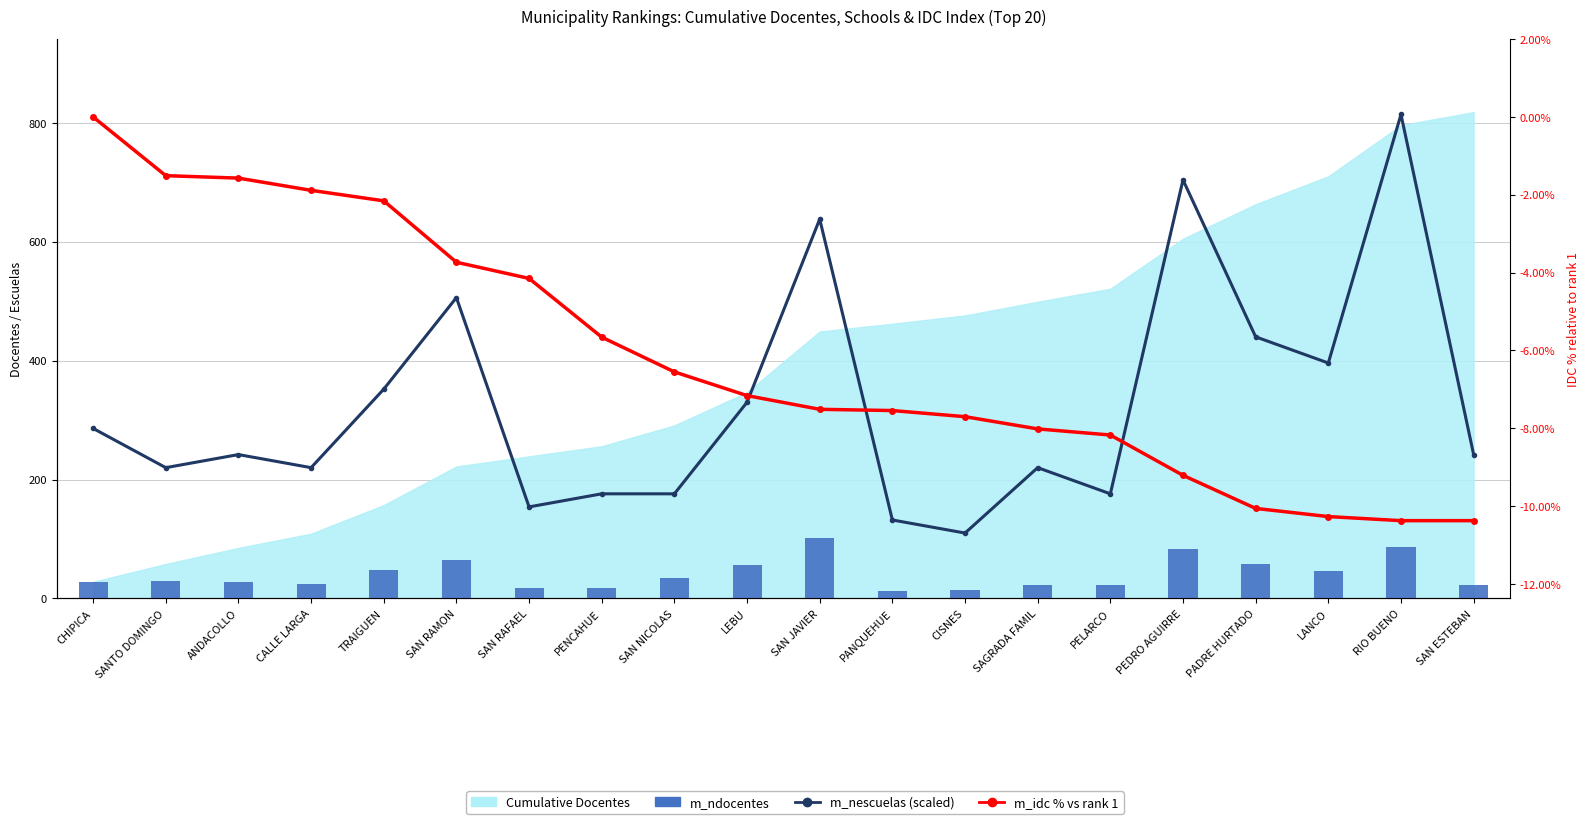

What is the difference between the highest and lowest values at RIO BUENO?

824.4